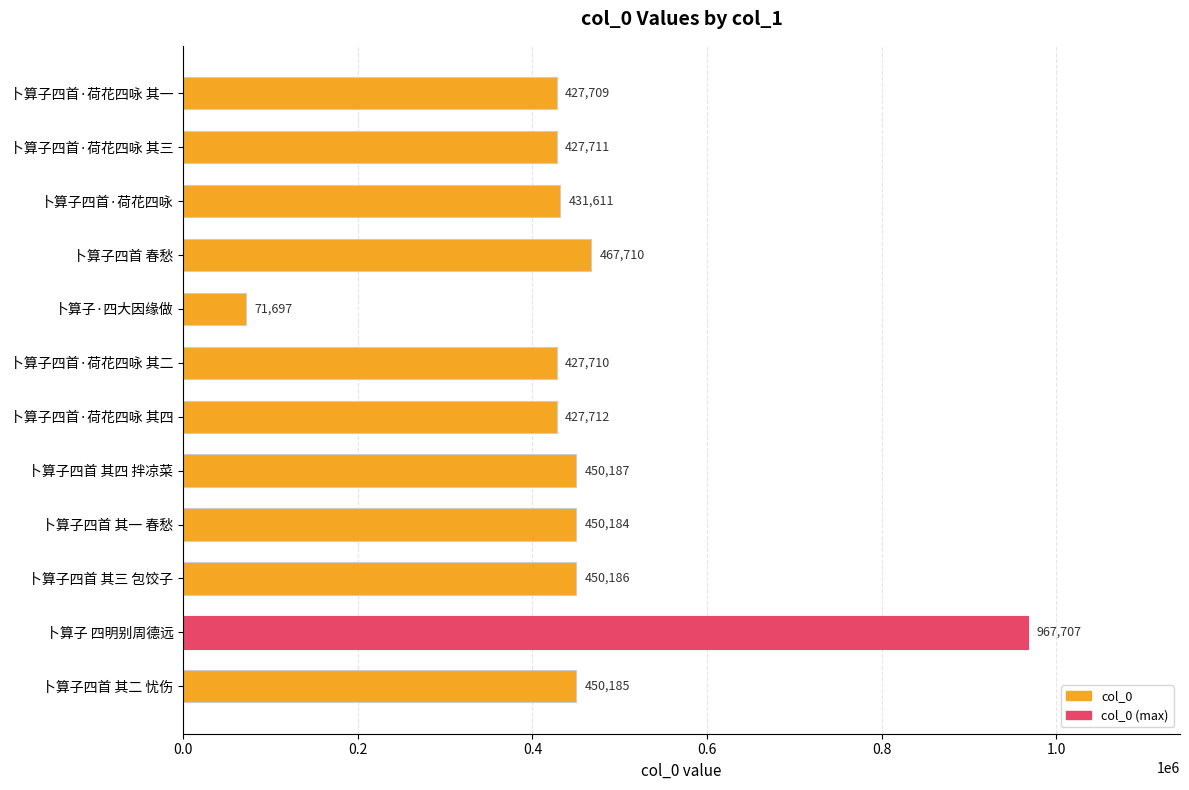

What is the change in value from 卜算子四首·荷花四咏 其三 to 卜算子·四大因缘做?

-356014